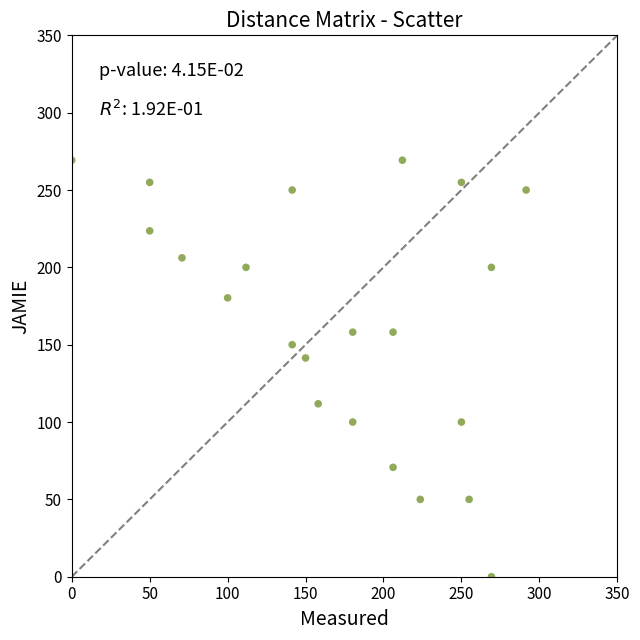

What is the range of X values (max minus min)?

291.5